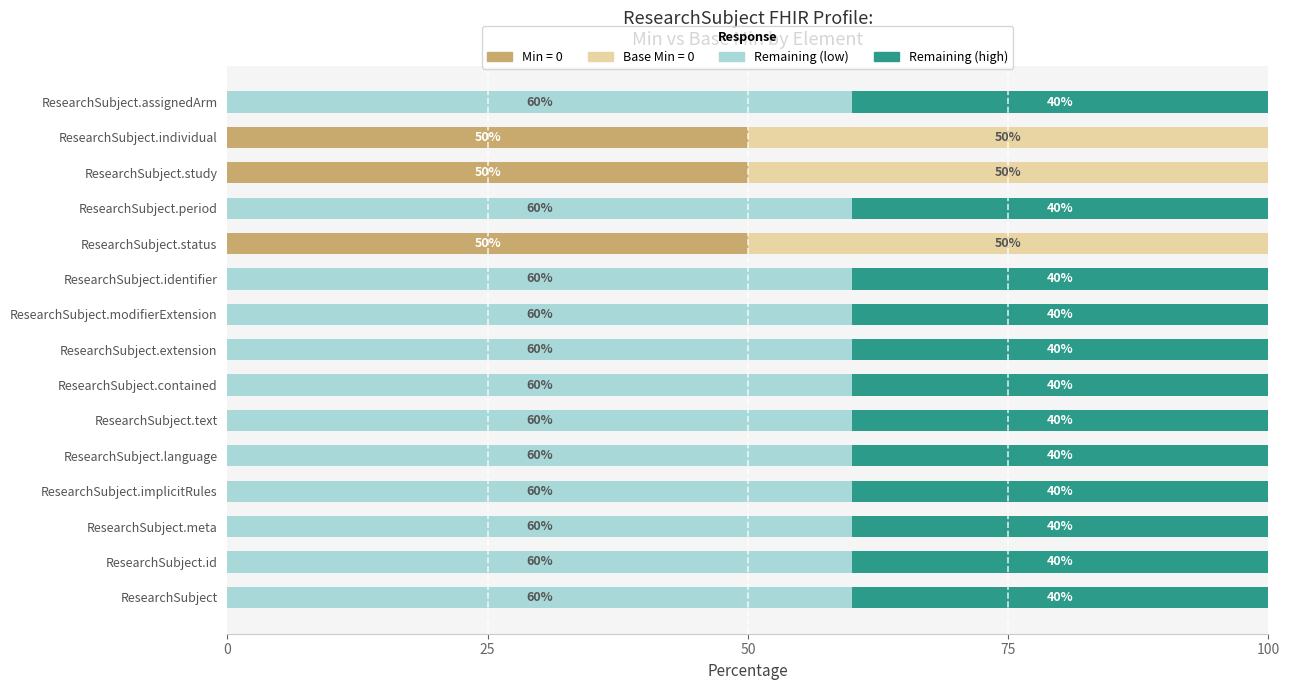

The Min = 0 series shows 0 at ResearchSubject.contained. True or false?

True